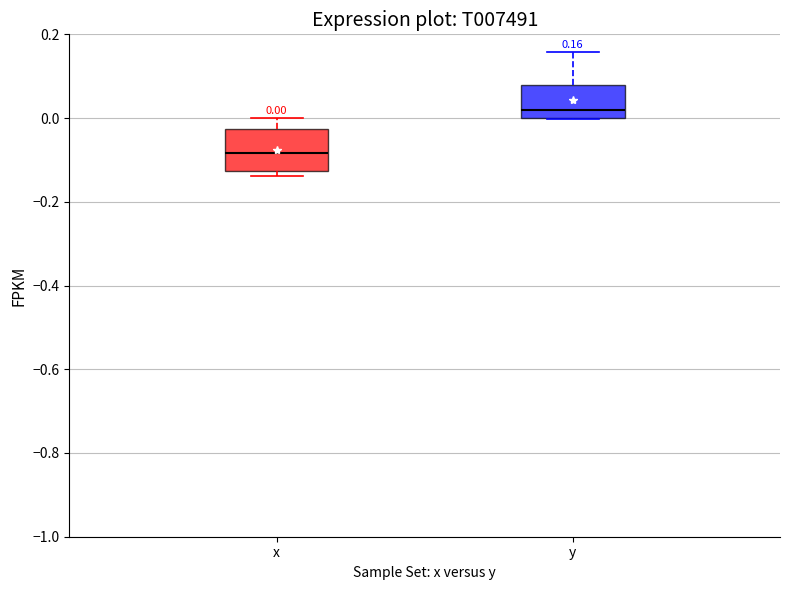

Which box is the tallest, from its lower edge to its upper edge?

x